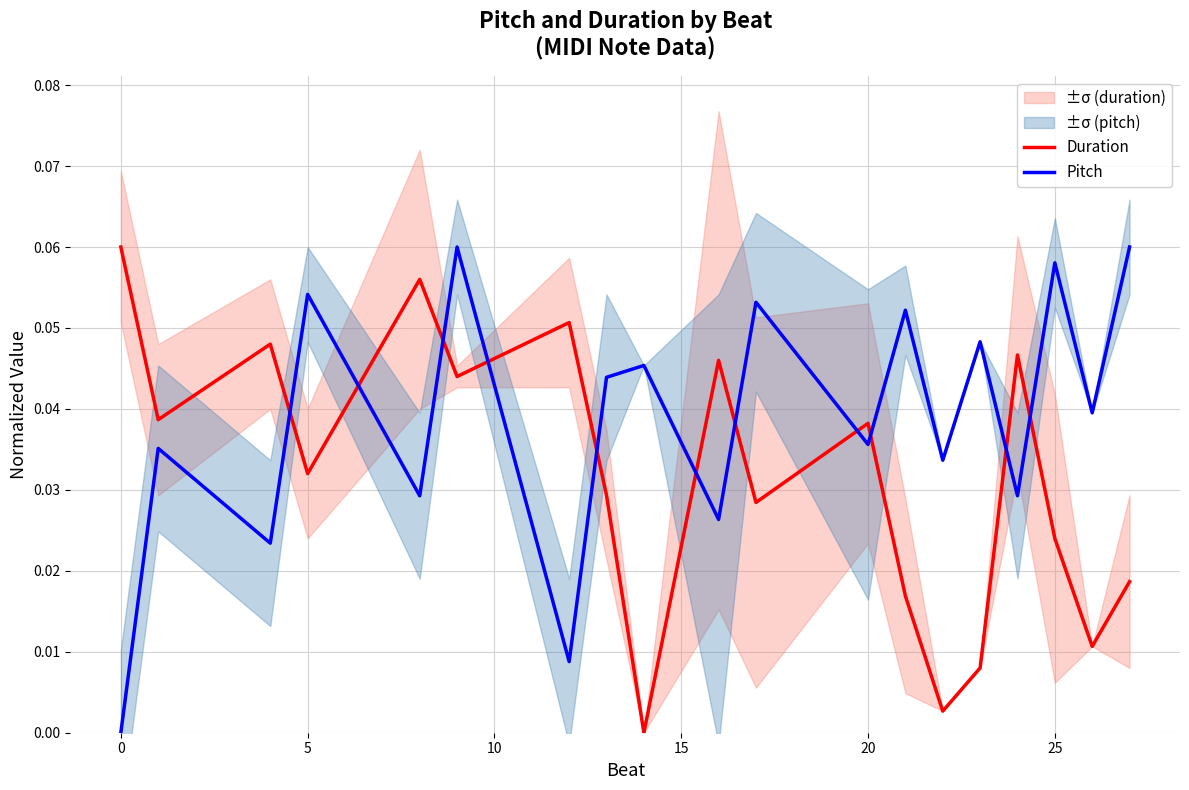

How many times do Duration and Pitch cross each other?

11